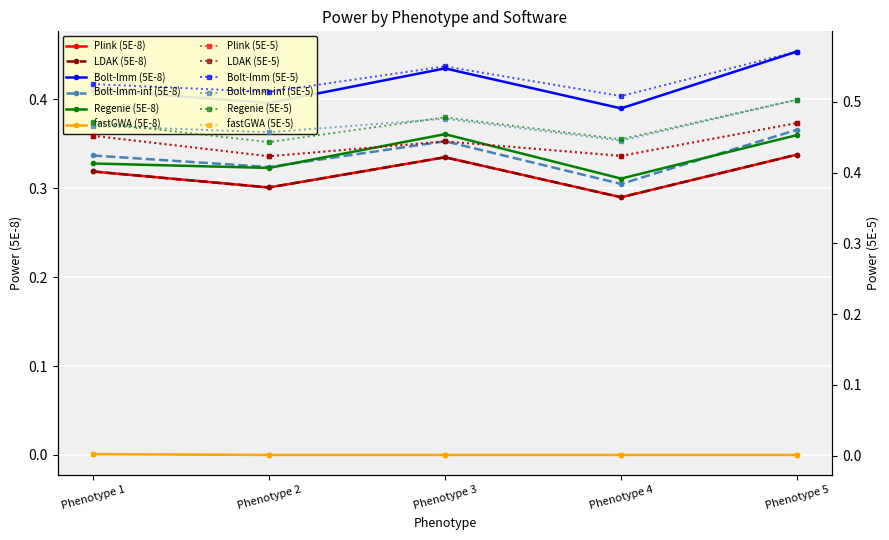

At how many categories does at least one series exceed 0?

5